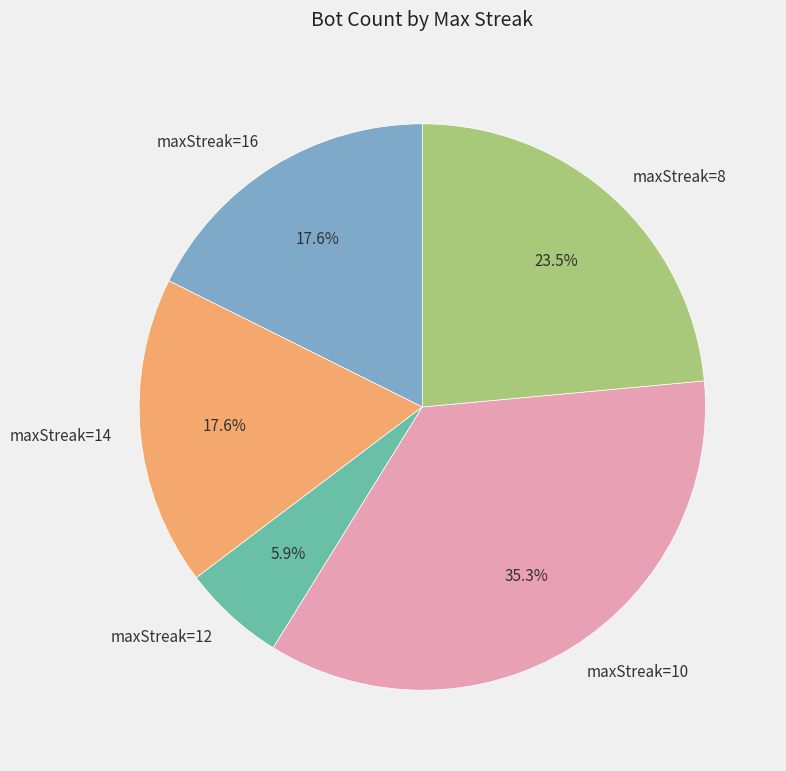

How much of the chart is everything except maxStreak=12?

94.1%